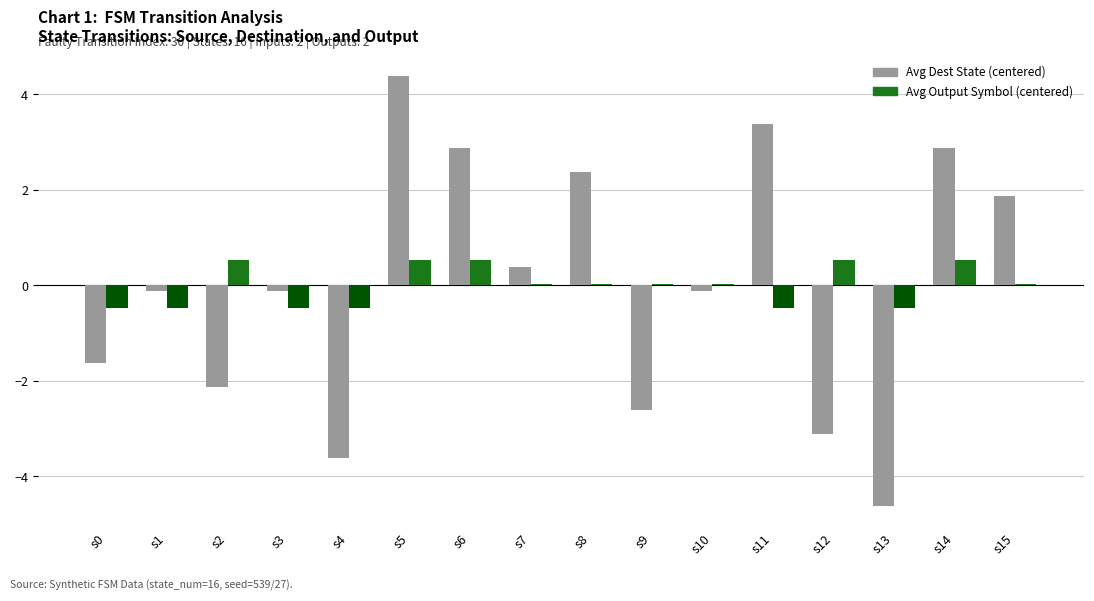

How many series are shown in this chart?

2